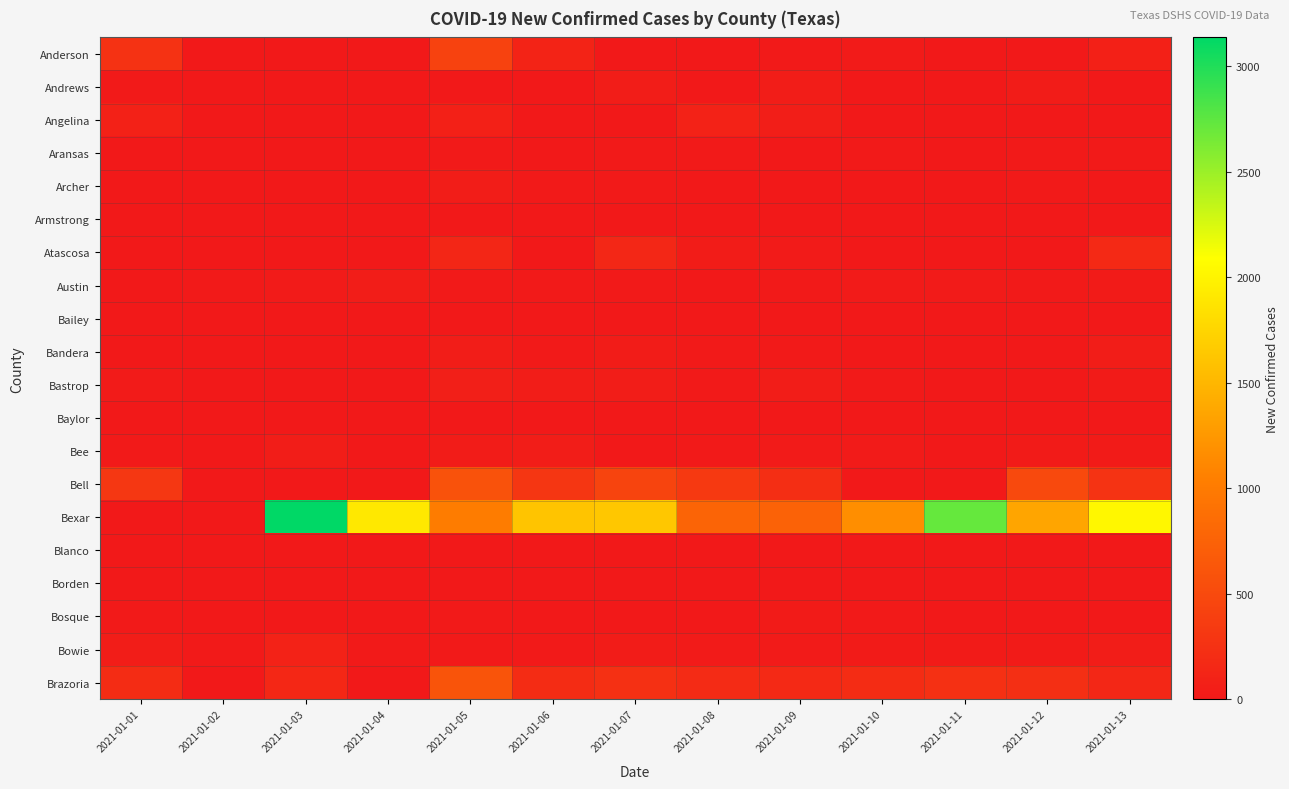

At which category does the chart reach its minimum across all series?

2021-01-02